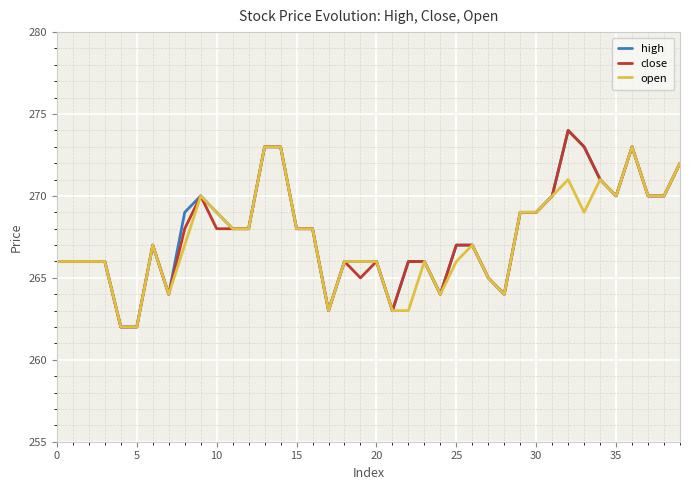

Does the chart display data point markers on the line(s)?

No